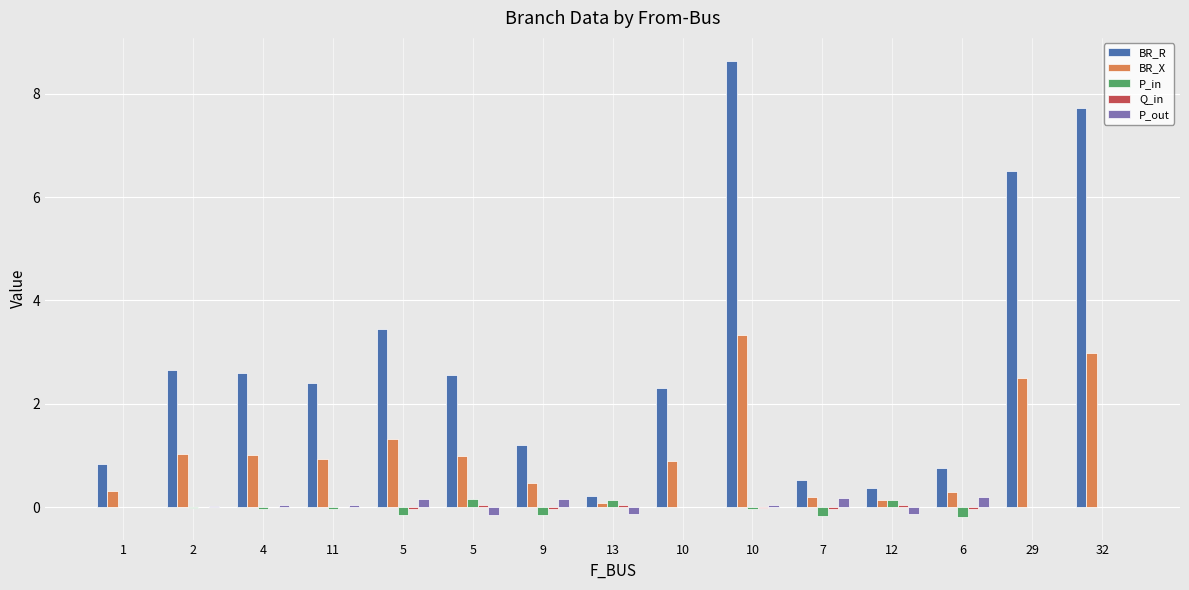

Count the number of data series in this chart.

5